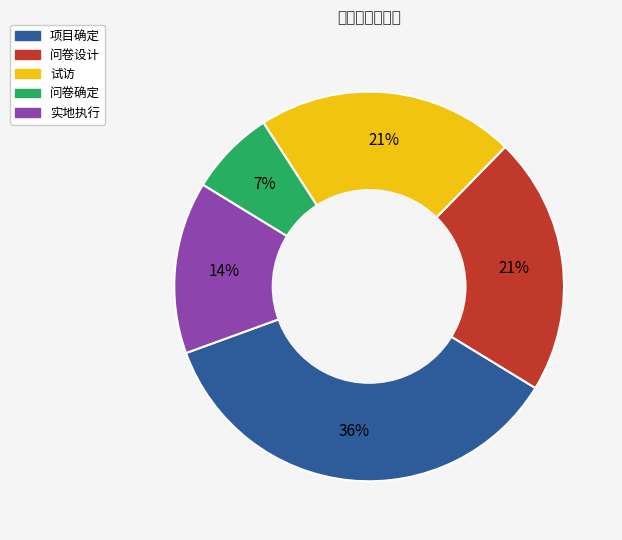

To the nearest percent, what portion does 问卷设计 represent?

21%